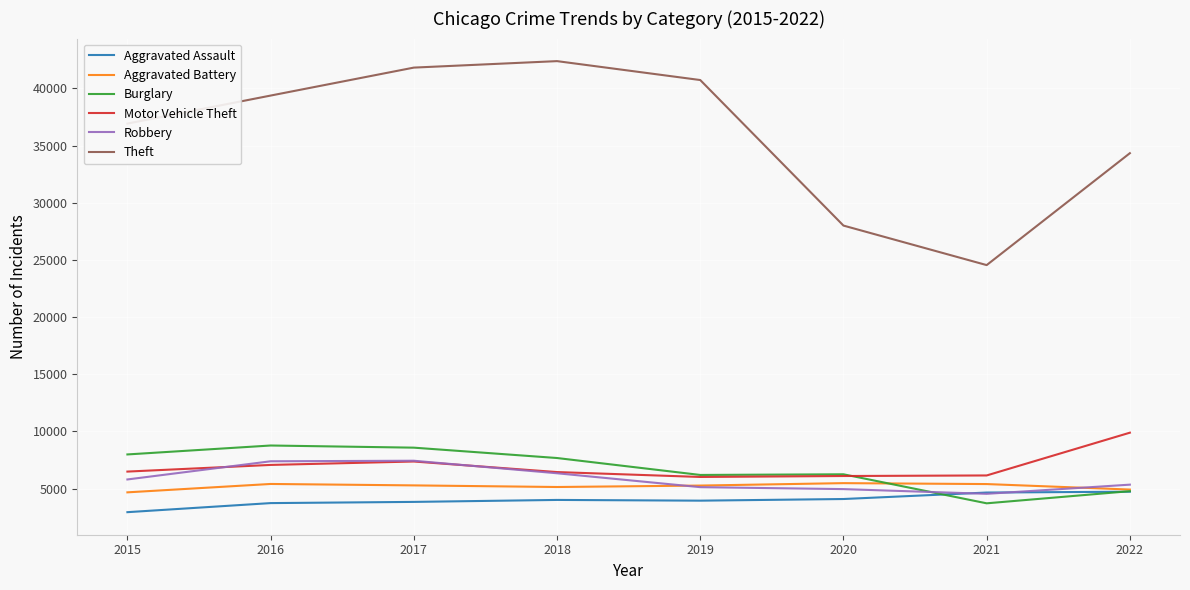

The Aggravated Battery series shows 5413 at 2016. True or false?

True